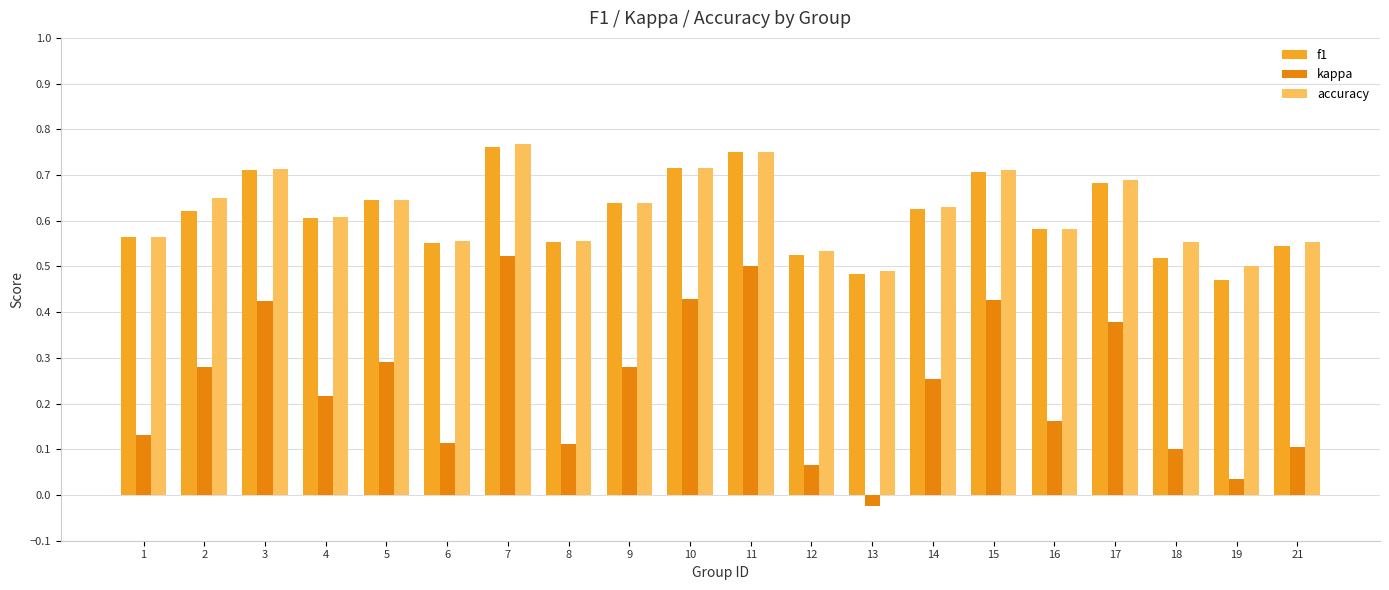

What is the sum of all accuracy values?

12.4